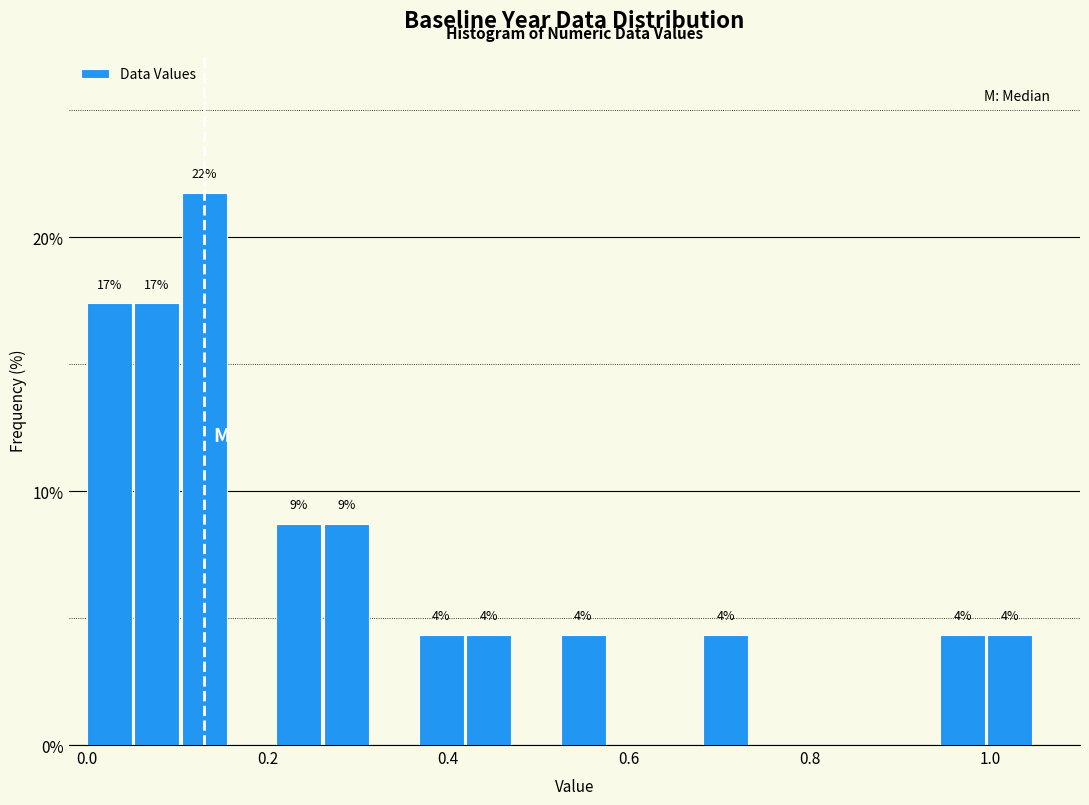

Read against the x-axis, roughly where is the centre of the tallest bar?

0.12